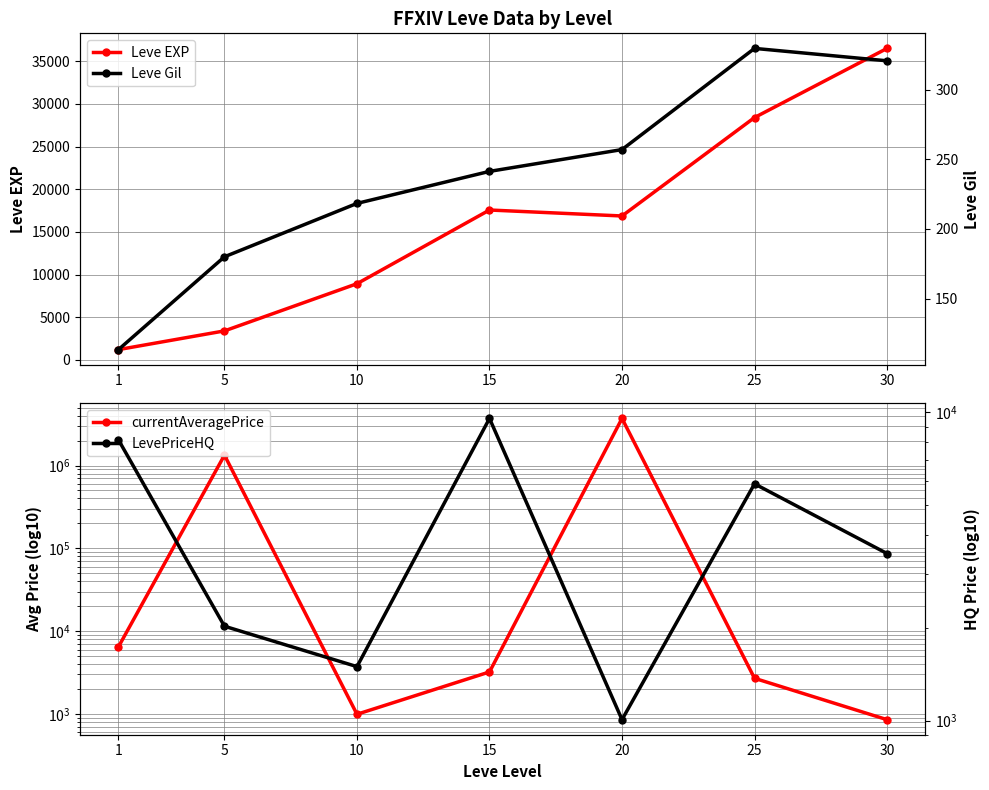

Rank the categories by LevePriceHQ value from lowest to highest.

20, 10, 5, 30, 25, 1, 15